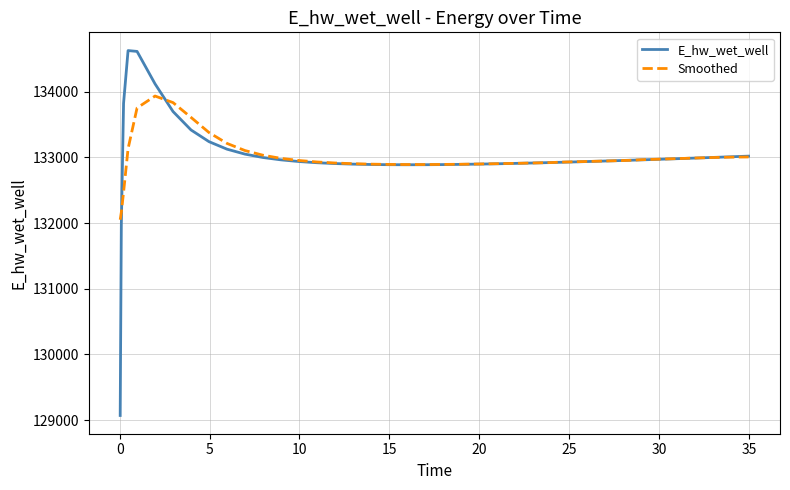

Which series has the widest spread of values?

E_hw_wet_well